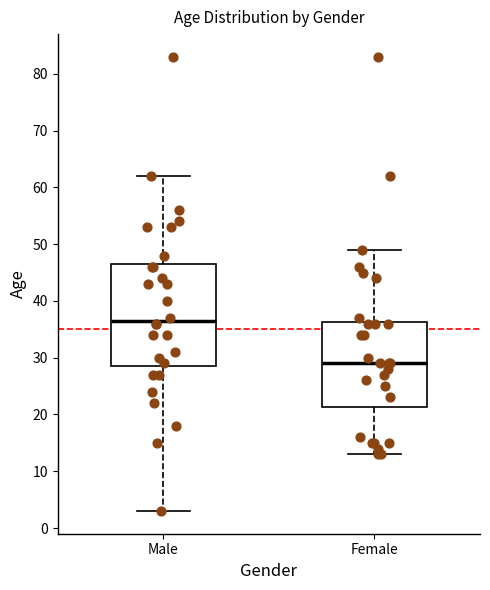

Reading left to right, transcribe this box plot: for each box, give where its median line is, the range the box spans, and where its two whiskers end, as read against the y-axis. The values are not printed on the chart, so give them approximately, as read against the axis.

Male: median 37, box 29 to 47, whiskers 3 to 62
Female: median 29, box 21 to 36, whiskers 13 to 49